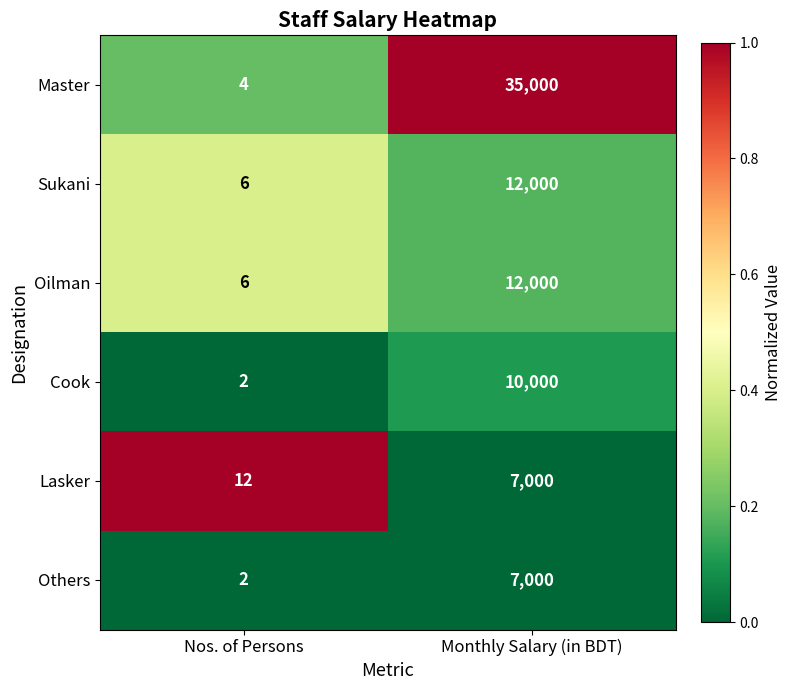

What is the average value of the Cook series?

5001